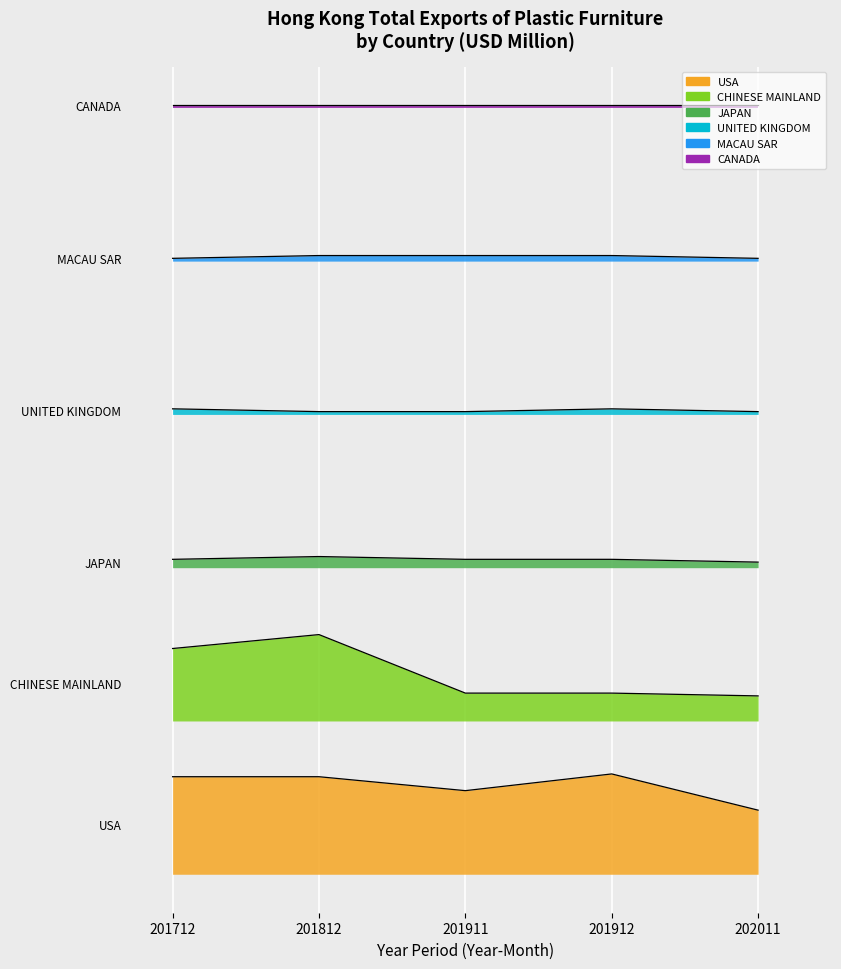

Where is the first local maximum for CHINESE MAINLAND?

201812